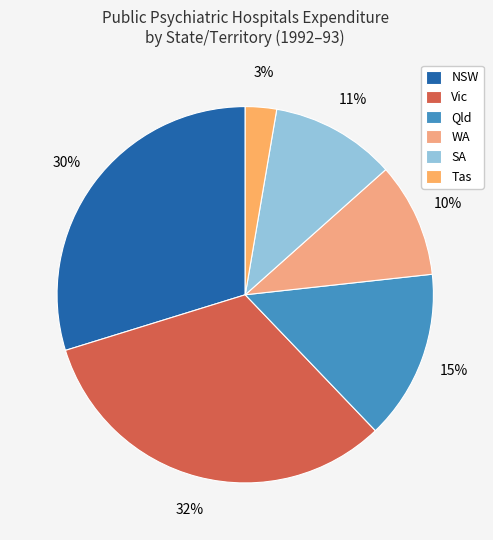

How many slices are in this pie chart?

6